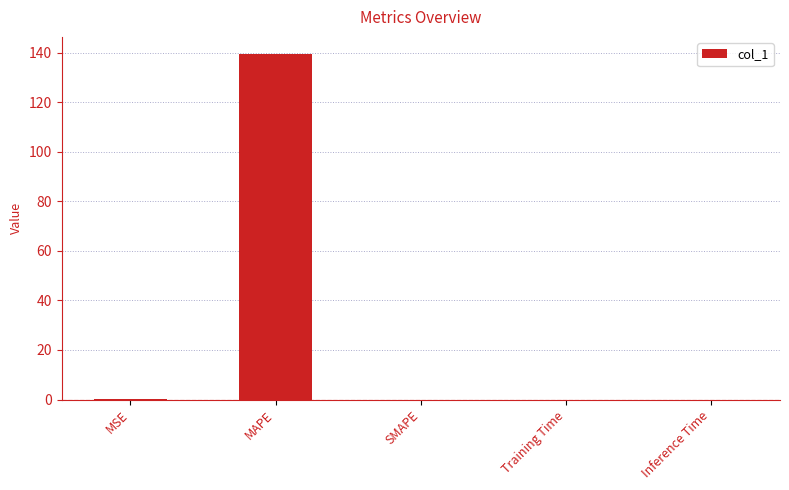

Which has a higher value, SMAPE or MAPE?

MAPE